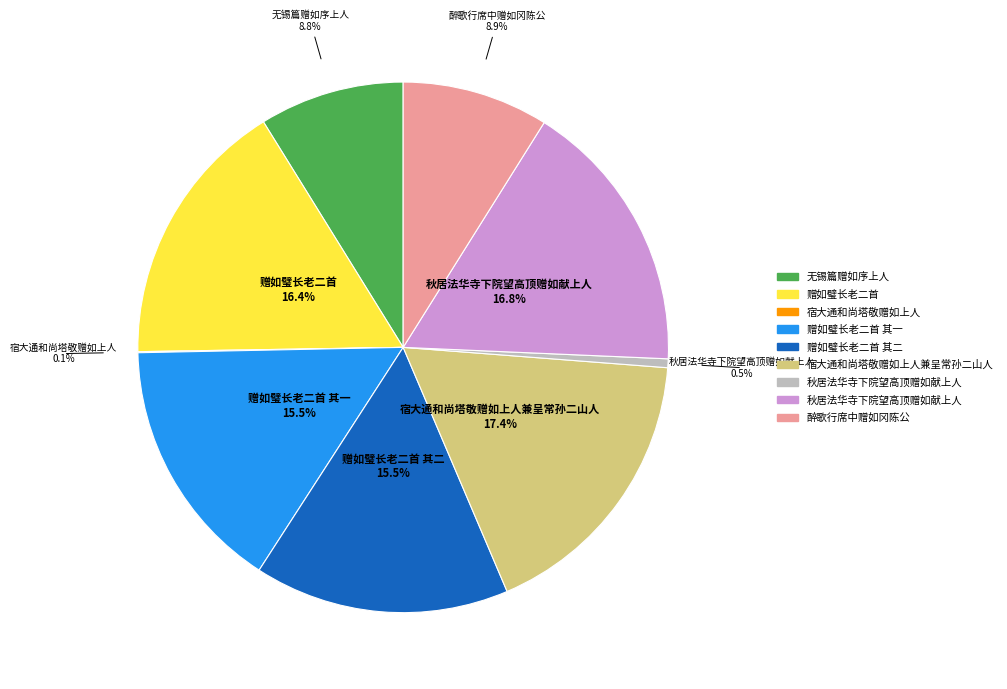

Is there any slice that represents more than half of the pie?

No